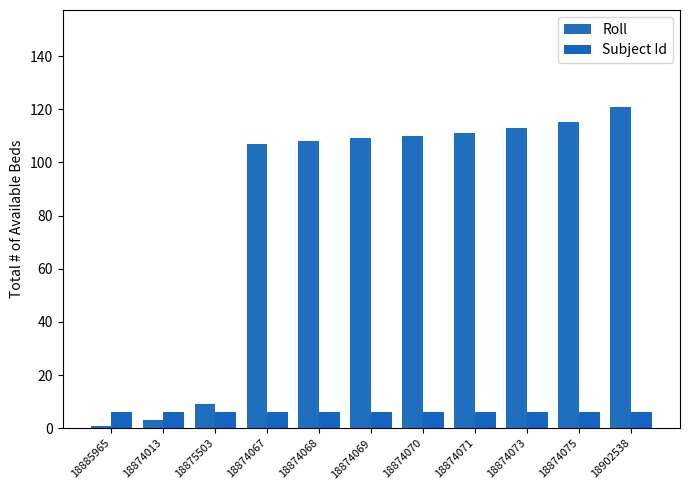

Reading left to right, what are all the values shown in this chart?

Roll: 1	3	9	107	108	109	110	111	113	115	121
Subject Id: 6	6	6	6	6	6	6	6	6	6	6